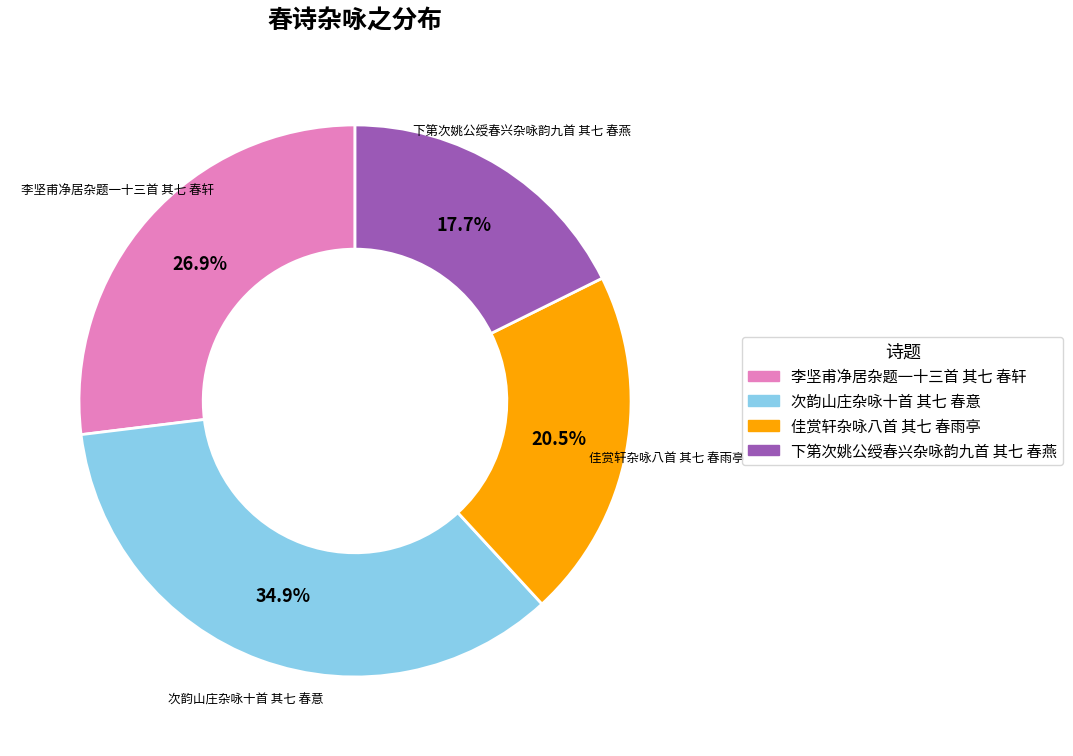

Which has a higher value, 李坚甫净居杂题一十三首 其七 春轩 or 佳赏轩杂咏八首 其七 春雨亭?

李坚甫净居杂题一十三首 其七 春轩